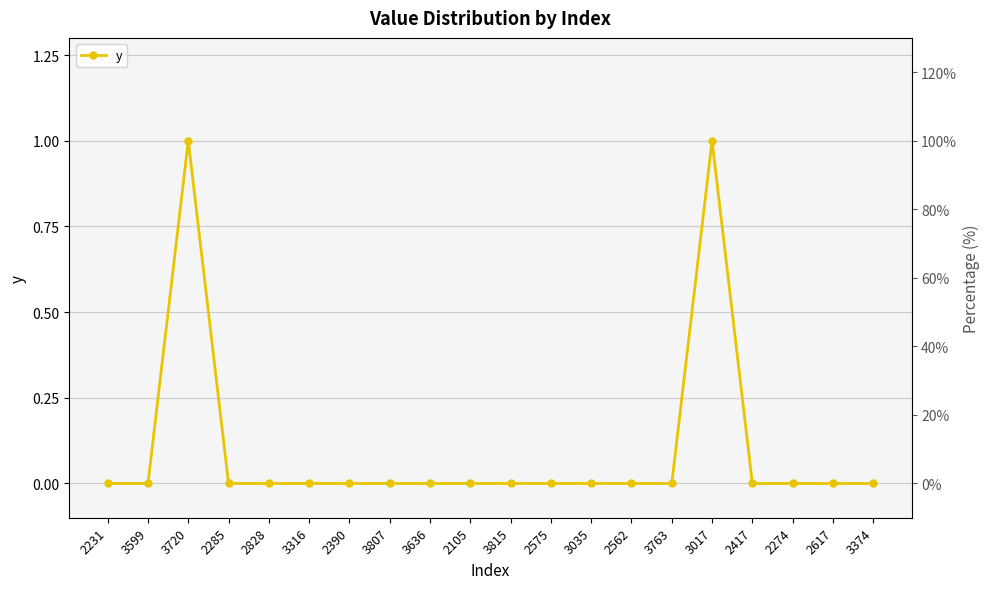

What is the difference between the maximum and minimum values?

1